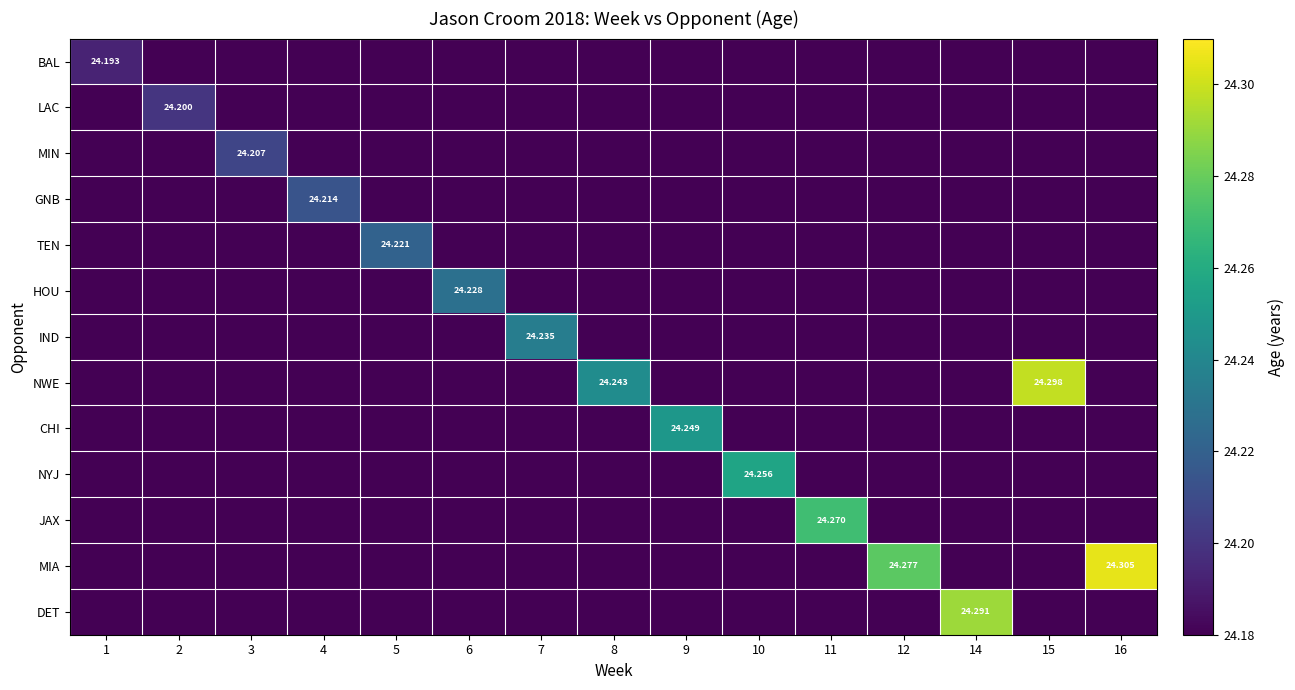

The IND series shows 24.2 at 16. True or false?

True